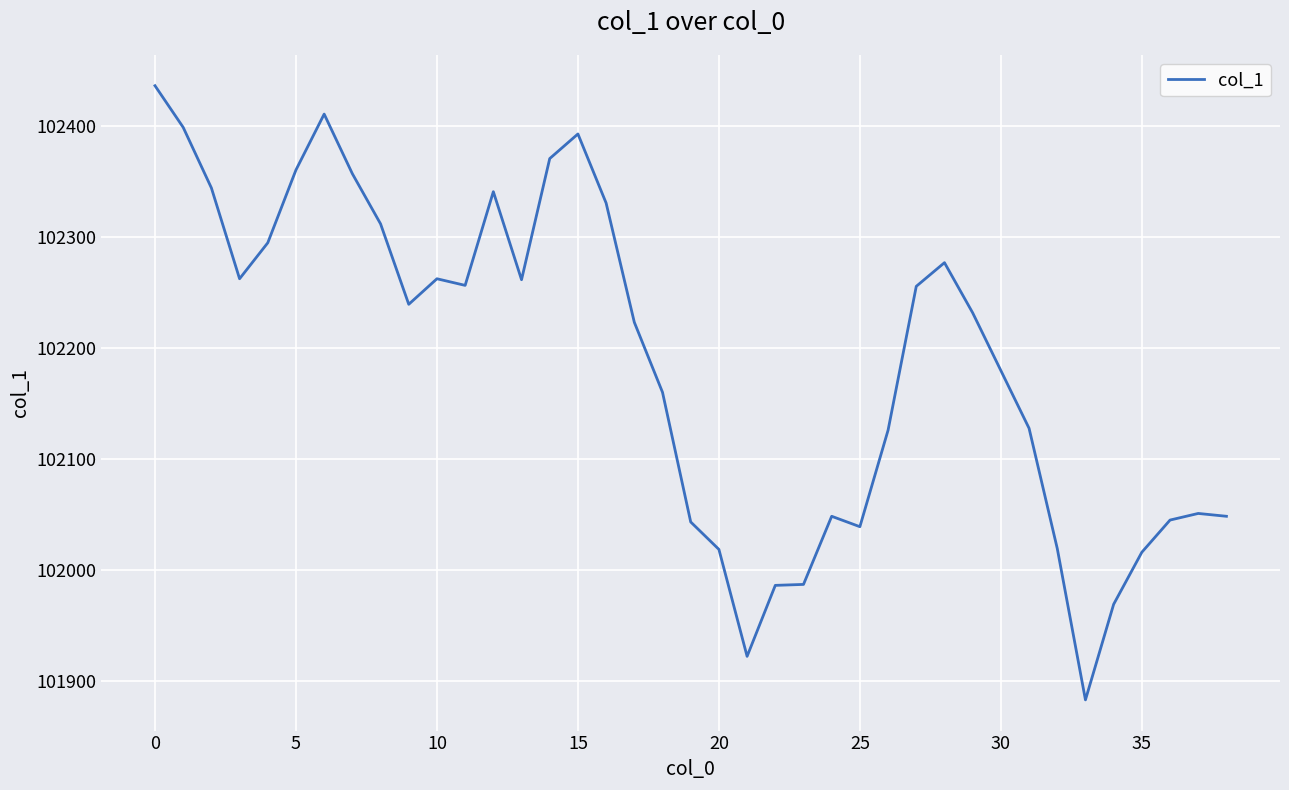

Is this an area chart (filled region under the line)?

No